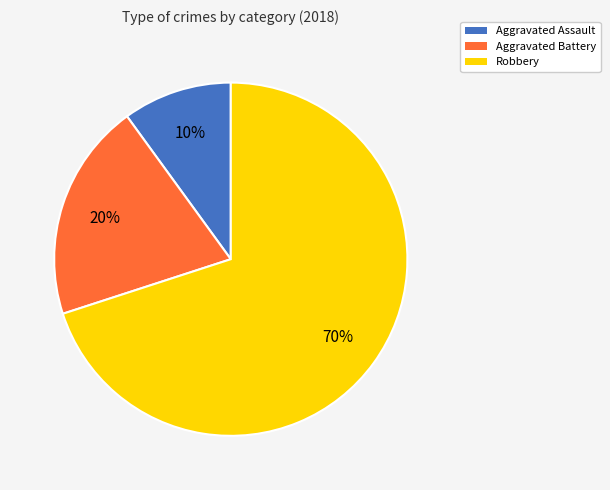

Do Aggravated Assault and Robbery together represent more than half of the pie?

Yes